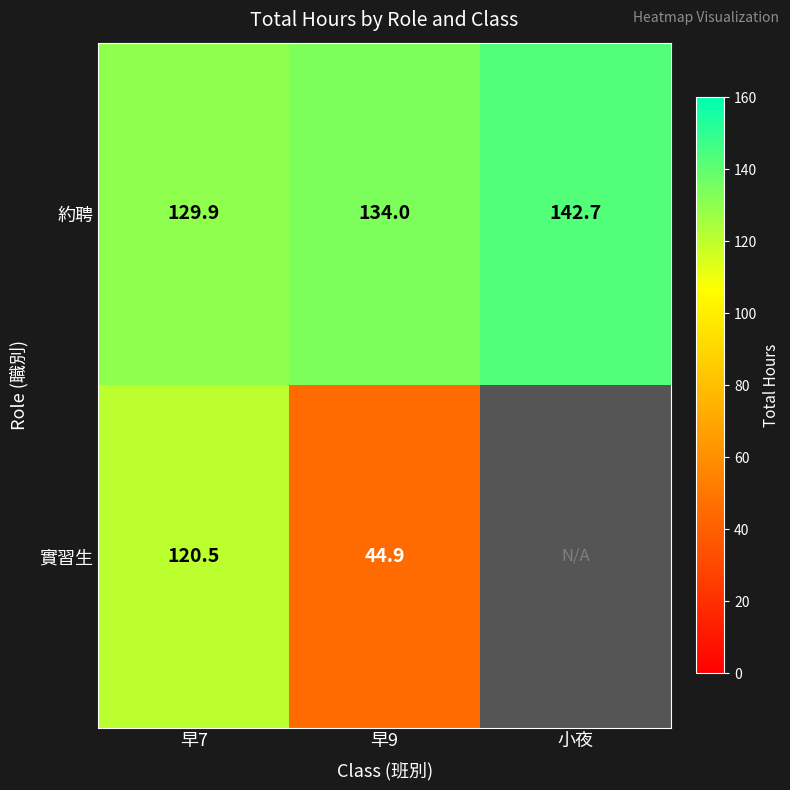

What is the difference between the maximum and second lowest values in the 約聘 series?

8.7